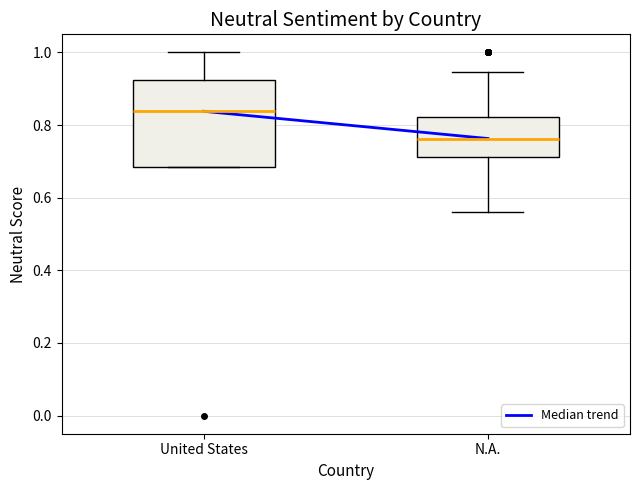

Which box has the lowest median line?

N.A.